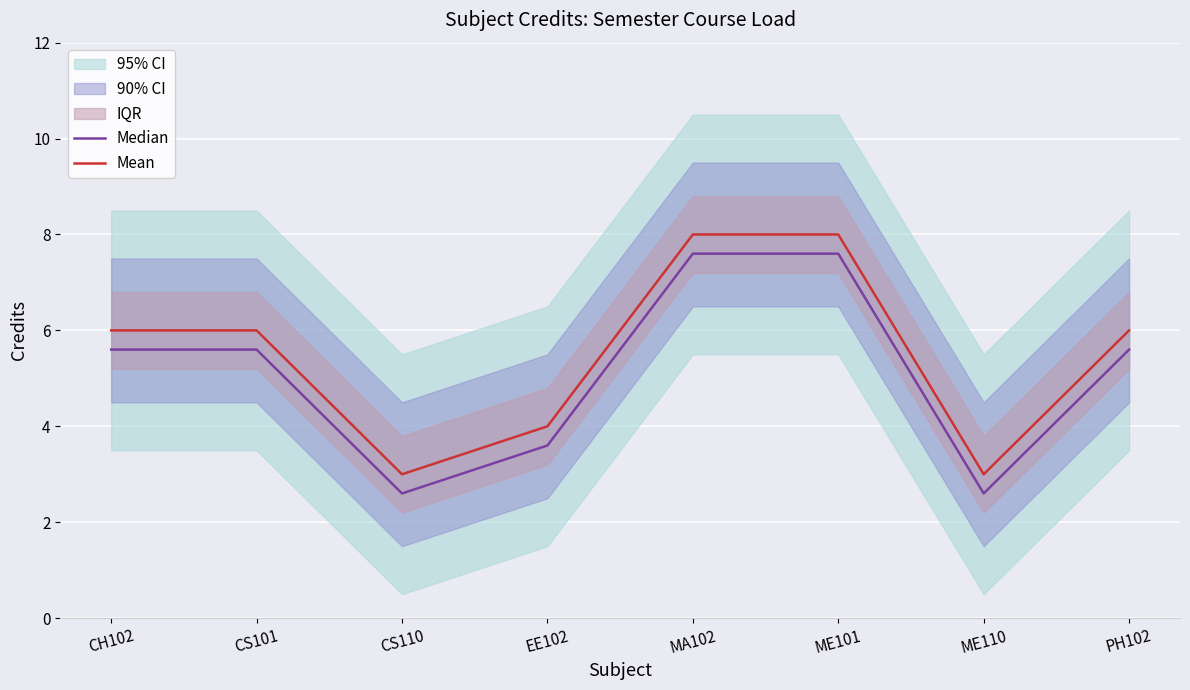

Which series has the largest total across all categories?

Mean